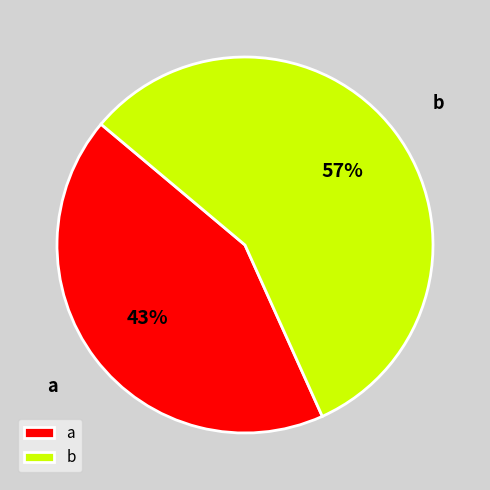

To the nearest percent, what percentage of the pie is b?

57%